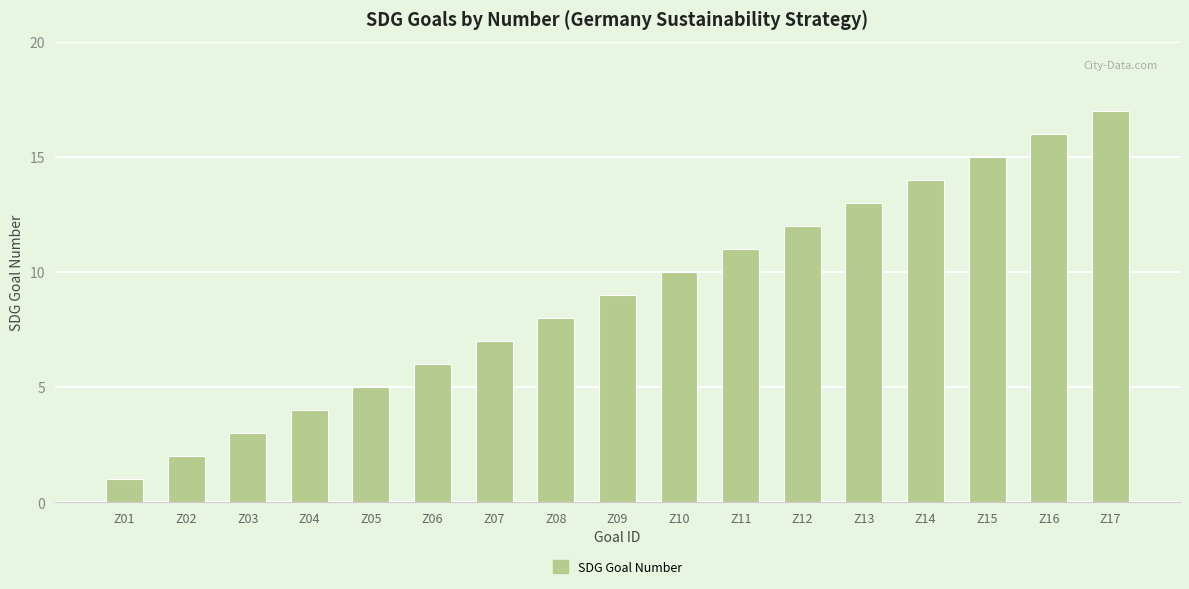

Between Z02 and Z06, which is larger?

Z06